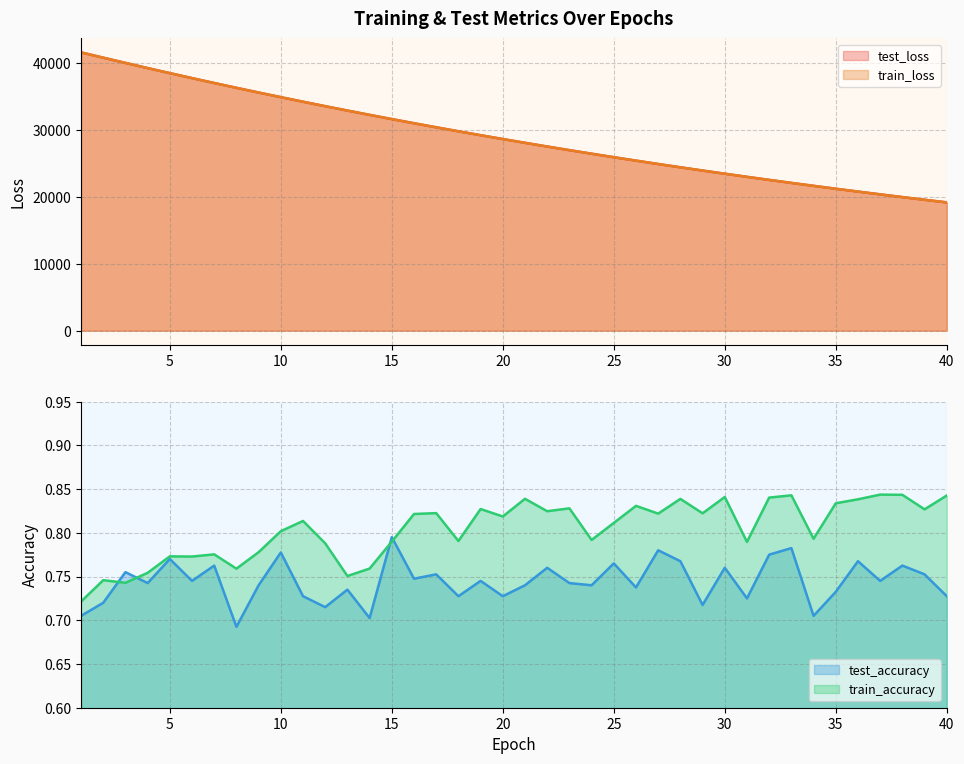

Reading right to left, transcribe all the data shown in this chart.

test_loss: 19199.8	19593.3	19994.1	20402.6	20819.3	21243.9	21676.9	22117.5	22567.0	23025.9	23492.0	23968.0	24452.9	24947.5	25451.2	25964.4	26488.3	27021.3	27564.7	28118.8	28683.4	29258.5	29844.7	30441.8	31050.0	31670.4	32302.2	32946.5	33602.1	34270.7	34951.5	35645.8	36351.7	37071.7	37803.7	38548.9	39307.2	40080.0	40863.4	41659.3
train_loss: 19199.2	19592.7	19993.5	20402.1	20818.7	21243.3	21676.3	22117.0	22566.3	23025.1	23491.4	23967.3	24452.4	24947.0	25450.5	25963.9	26487.6	27020.6	27564.3	28118.1	28682.6	29257.9	29844.2	30441.1	31049.4	31669.9	32301.3	32946.1	33601.3	34270.0	34951.0	35645.1	36351.1	37070.9	37802.6	38548.0	39306.2	40079.2	40862.2	41658.0
test_accuracy: 0.7	0.8	0.8	0.7	0.8	0.7	0.7	0.8	0.8	0.7	0.8	0.7	0.8	0.8	0.7	0.8	0.7	0.7	0.8	0.7	0.7	0.7	0.7	0.8	0.7	0.8	0.7	0.7	0.7	0.7	0.8	0.7	0.7	0.8	0.7	0.8	0.7	0.8	0.7	0.7
train_accuracy: 0.8	0.8	0.8	0.8	0.8	0.8	0.8	0.8	0.8	0.8	0.8	0.8	0.8	0.8	0.8	0.8	0.8	0.8	0.8	0.8	0.8	0.8	0.8	0.8	0.8	0.8	0.8	0.8	0.8	0.8	0.8	0.8	0.8	0.8	0.8	0.8	0.8	0.7	0.7	0.7